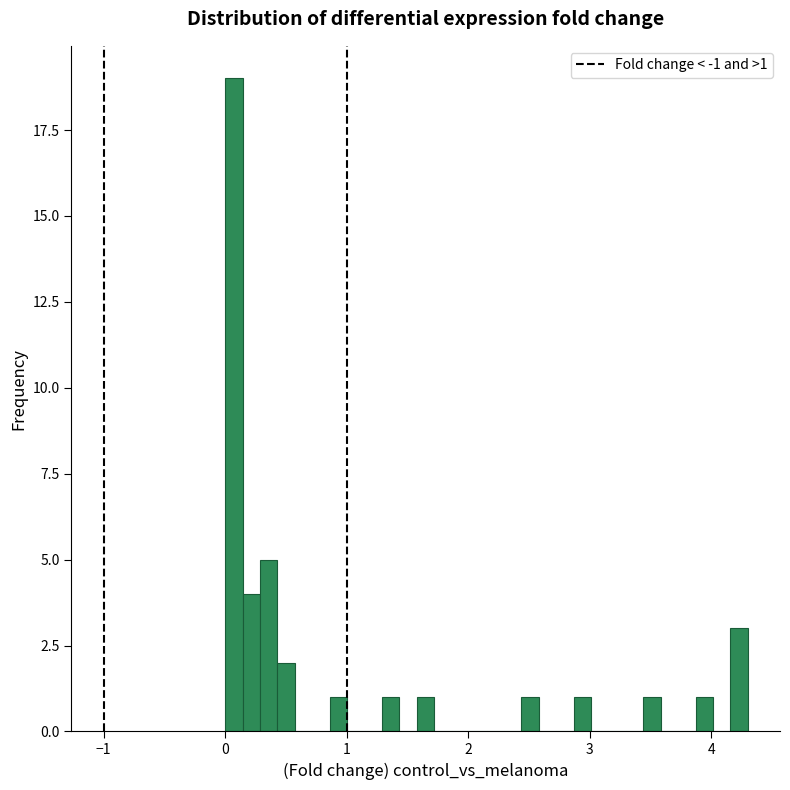

Around what value on the x-axis is the tallest bar? Give the approximate position of its centre, as read against the axis.

0.1